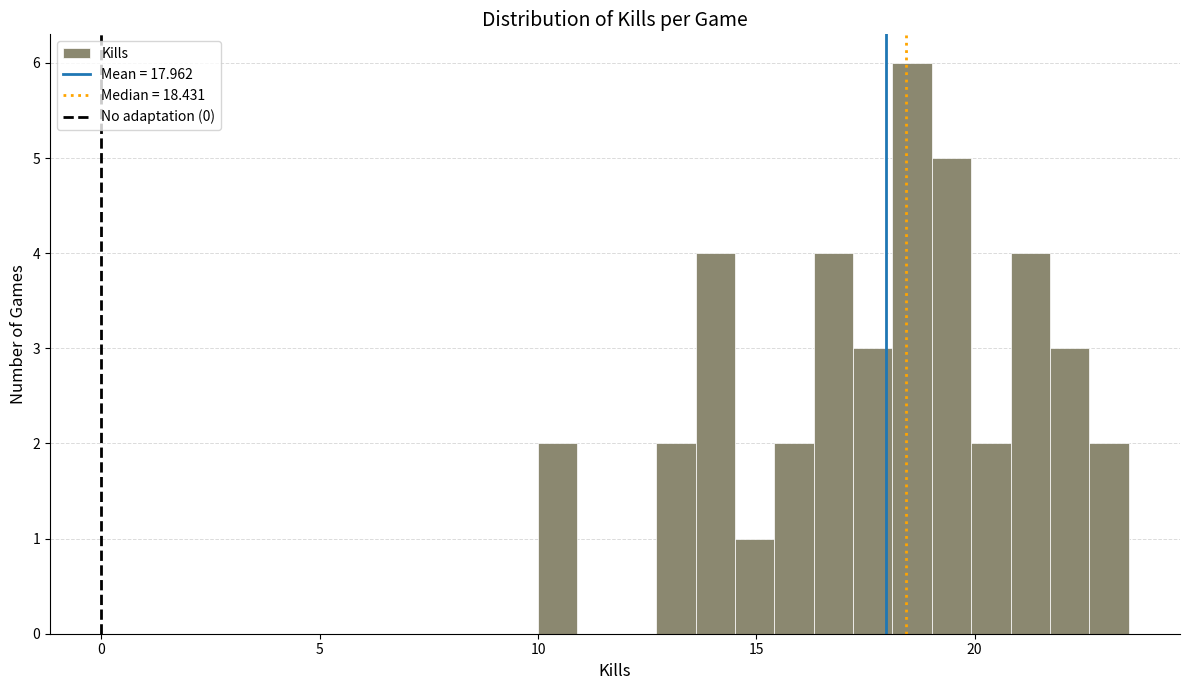

Around what value on the x-axis is the tallest bar? Give the approximate position of its centre, as read against the axis.

18.5